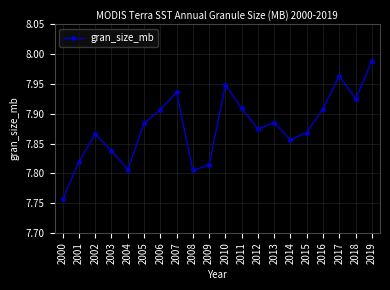

At which category does the chart reach its peak across all series?

2019